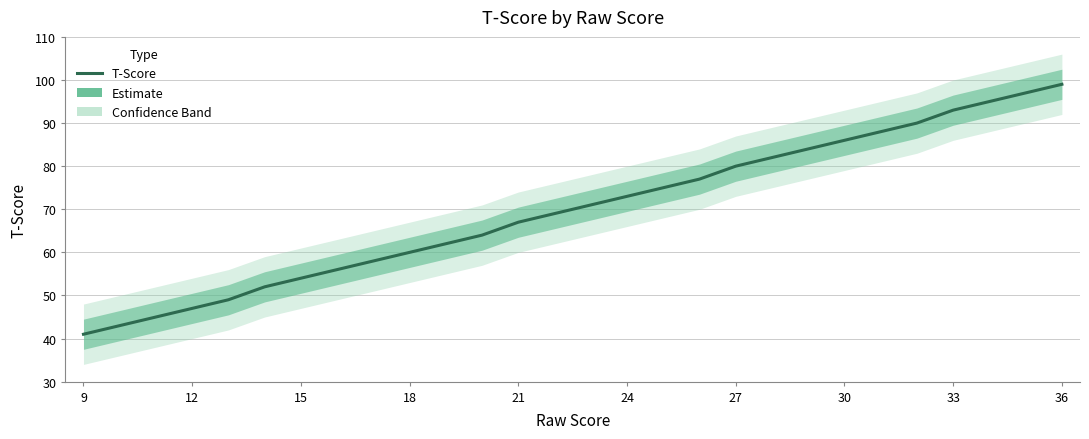

The value at 18 is 104. True or false?

False